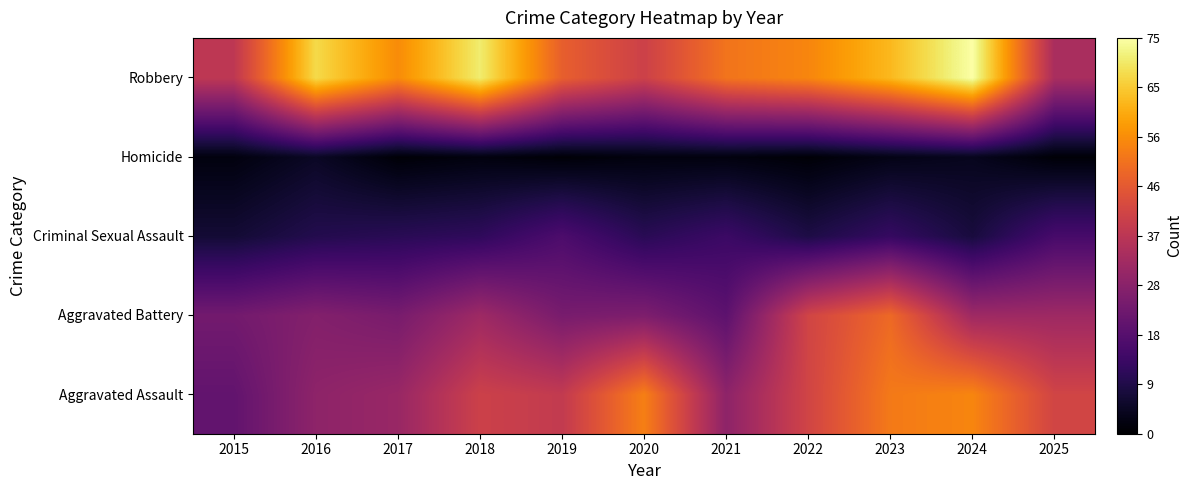

Rank the series at 2016 from highest to lowest value.

Robbery, Aggravated Assault, Aggravated Battery, Criminal Sexual Assault, Homicide